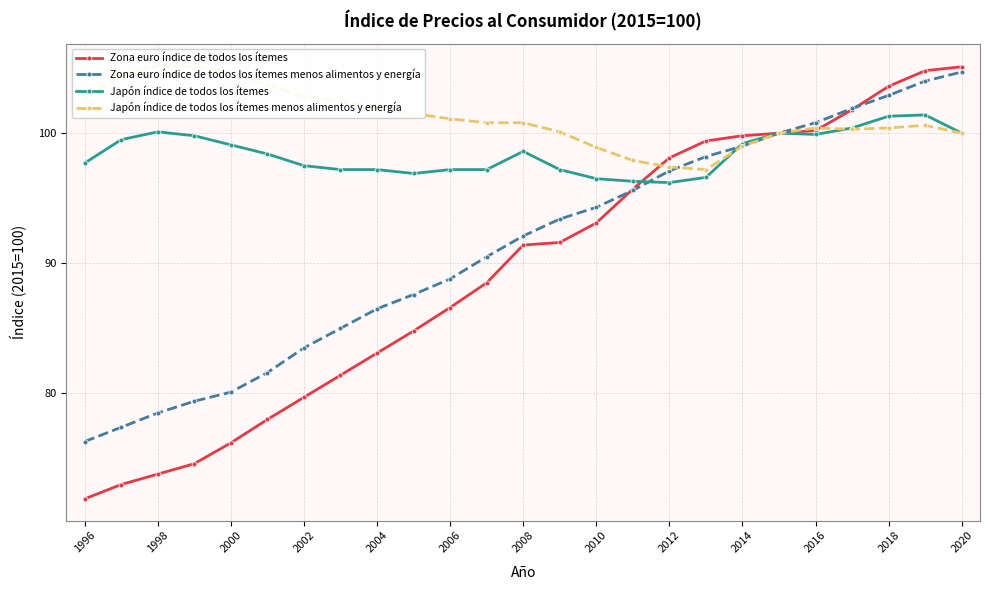

What is the maximum value for Japón índice de todos los ítemes?

101.4